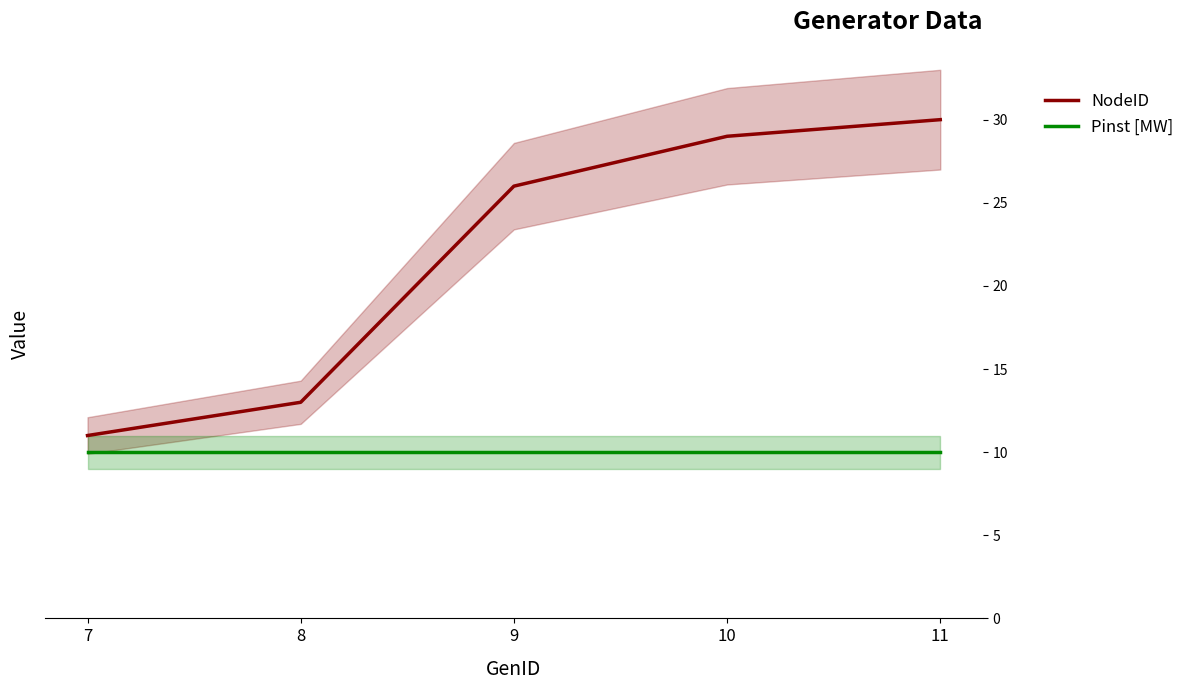

What is the sum of all NodeID values?

109